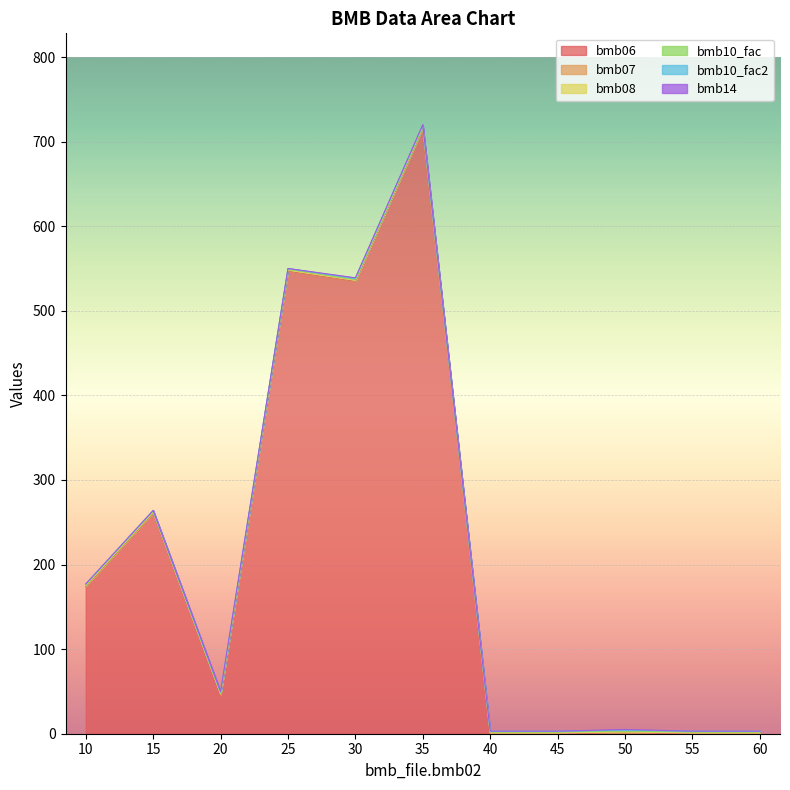

Which series changed the most between 30 and 35?

bmb06